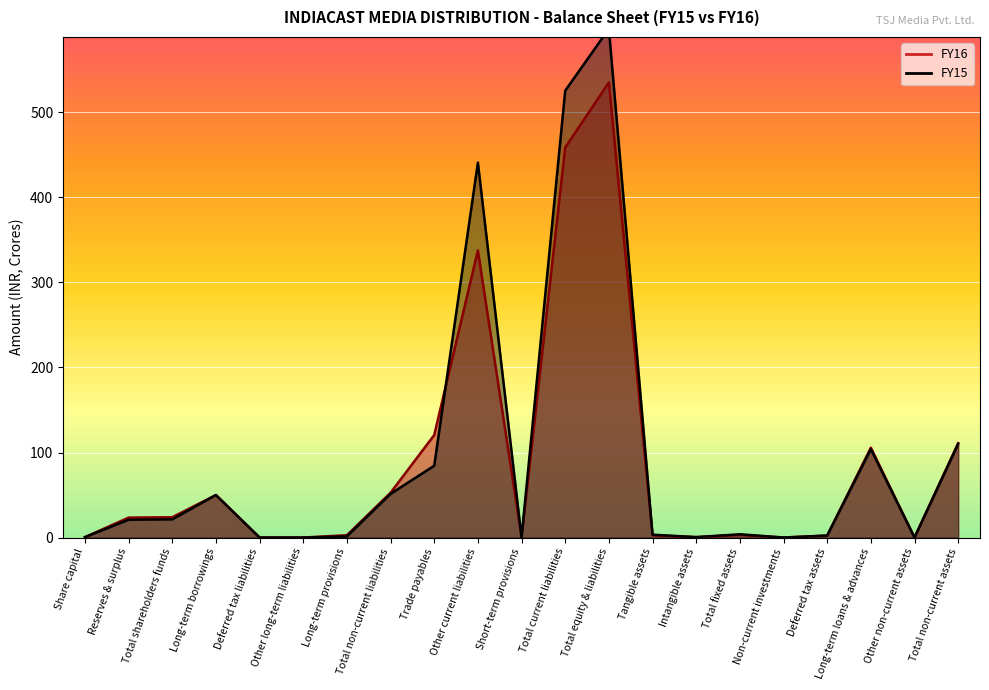

At Other current liabilities, list the series in order from smallest to largest.

FY16, FY15